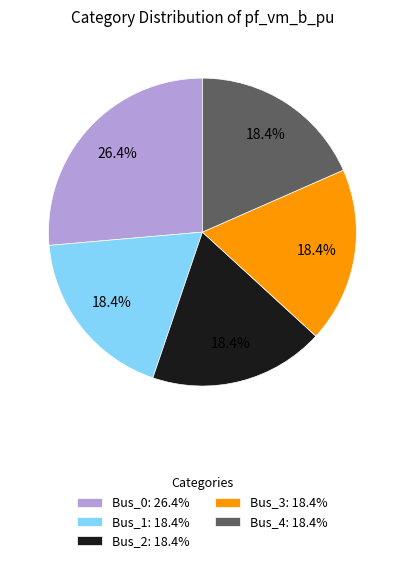

Count the number of slices in the pie.

5